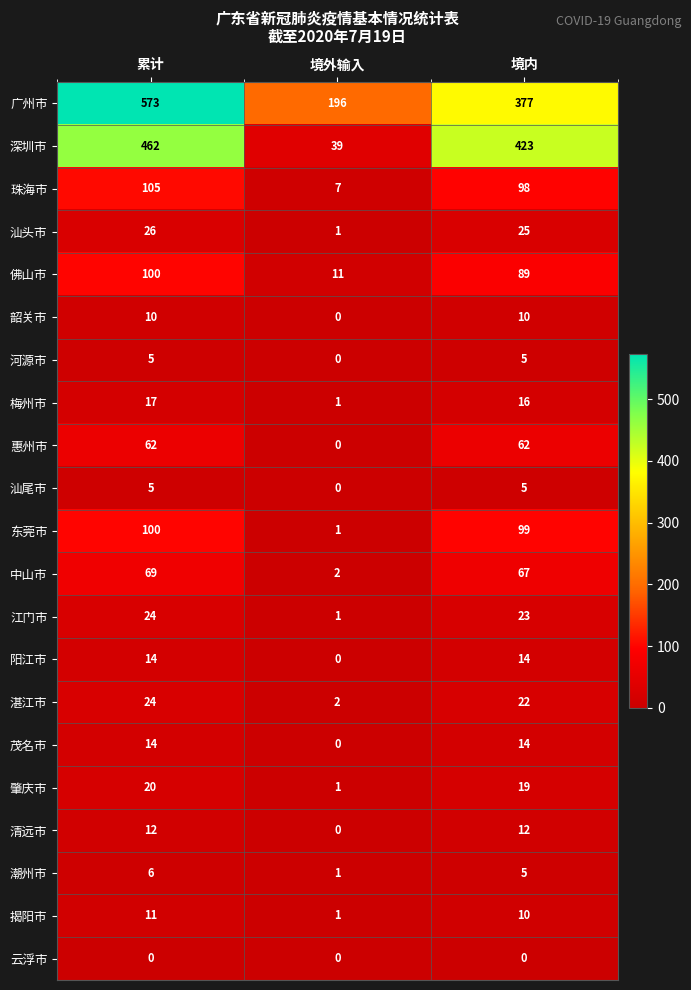

Which series has the widest spread of values?

深圳市